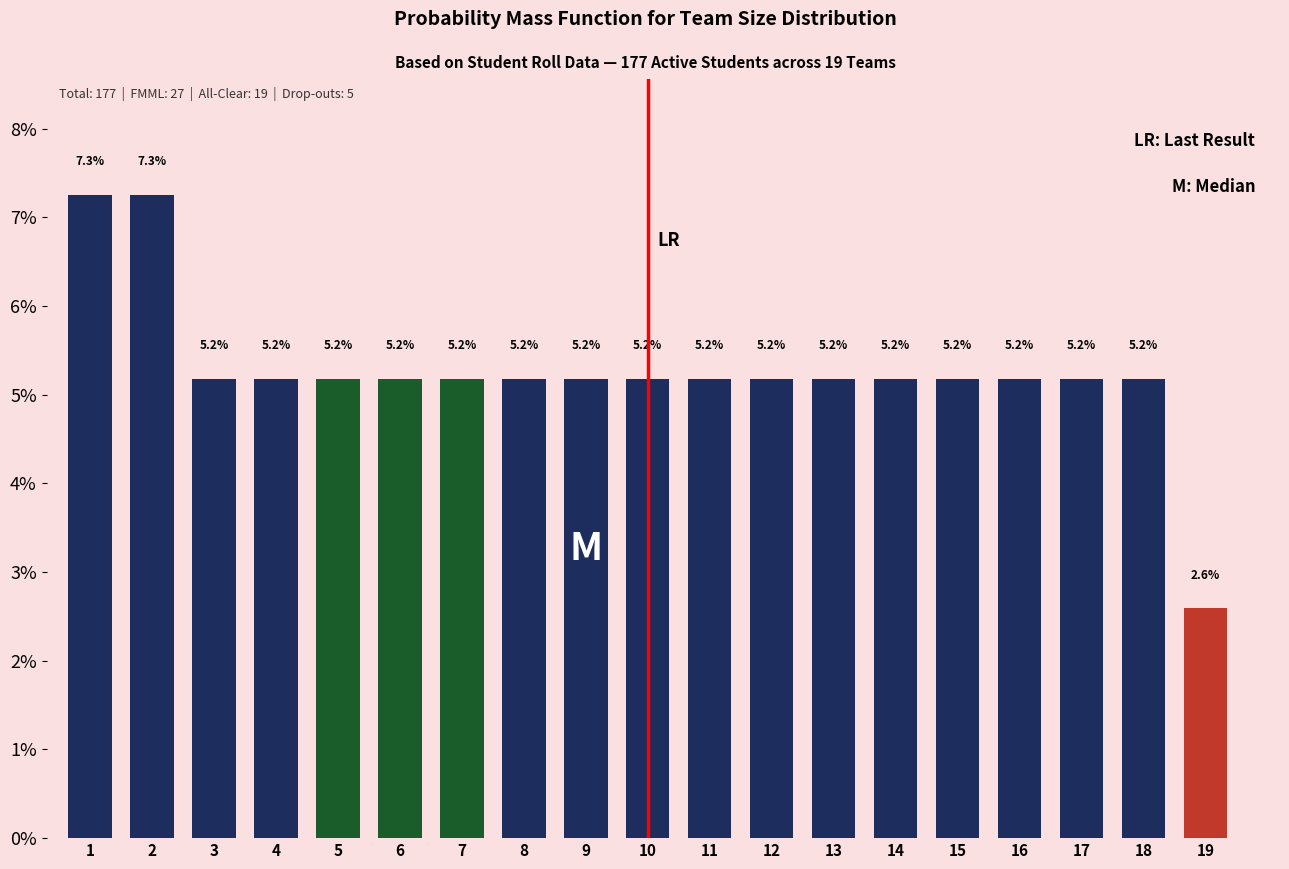

Reading right to left, transcribe all the data shown in this chart.

19=2.6	18=5.2	17=5.2	16=5.2	15=5.2	14=5.2	13=5.2	12=5.2	11=5.2	10=5.2	9=5.2	8=5.2	7=5.2	6=5.2	5=5.2	4=5.2	3=5.2	2=7.3	1=7.3